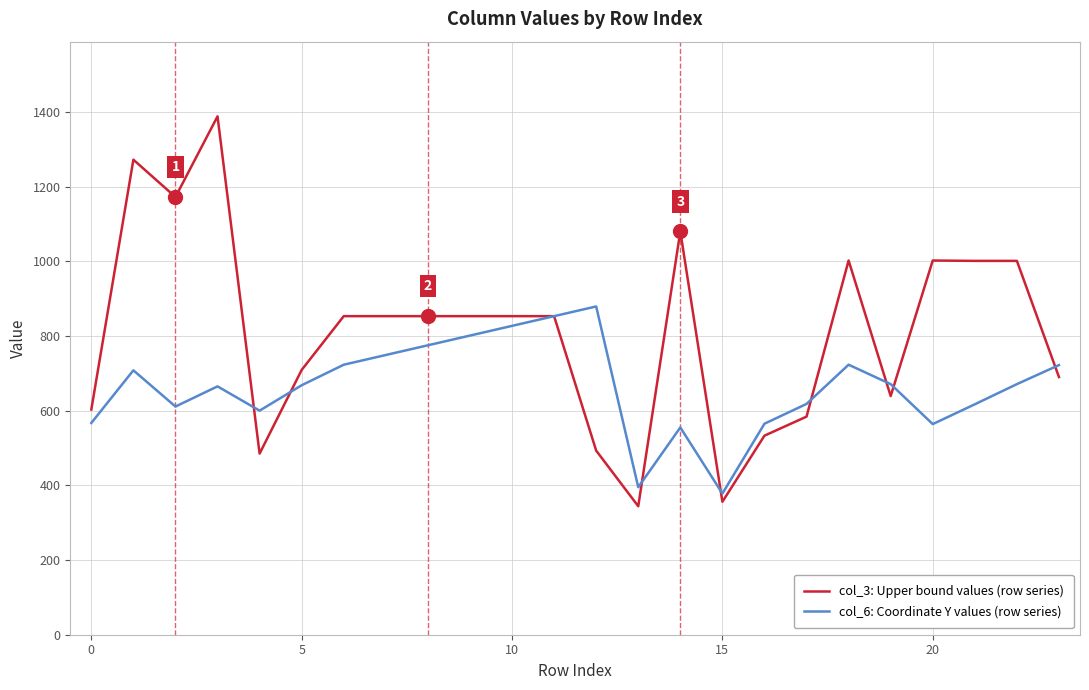

Rank the series by their maximum value, from lowest to highest.

col_6: Coordinate Y values (row series), col_3: Upper bound values (row series)